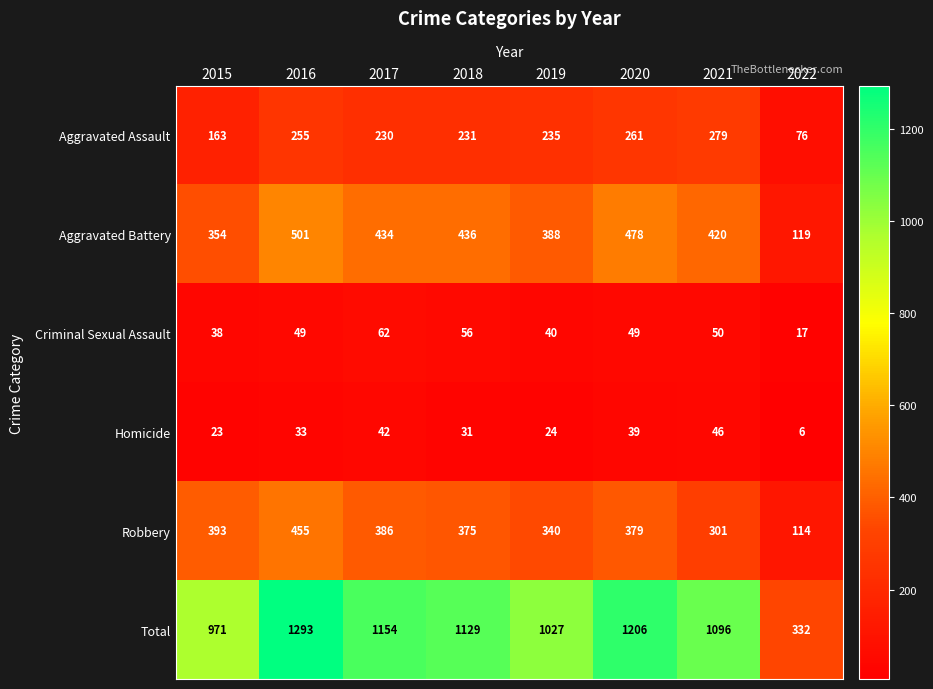

What is the approximate value of Robbery at 2019?

340